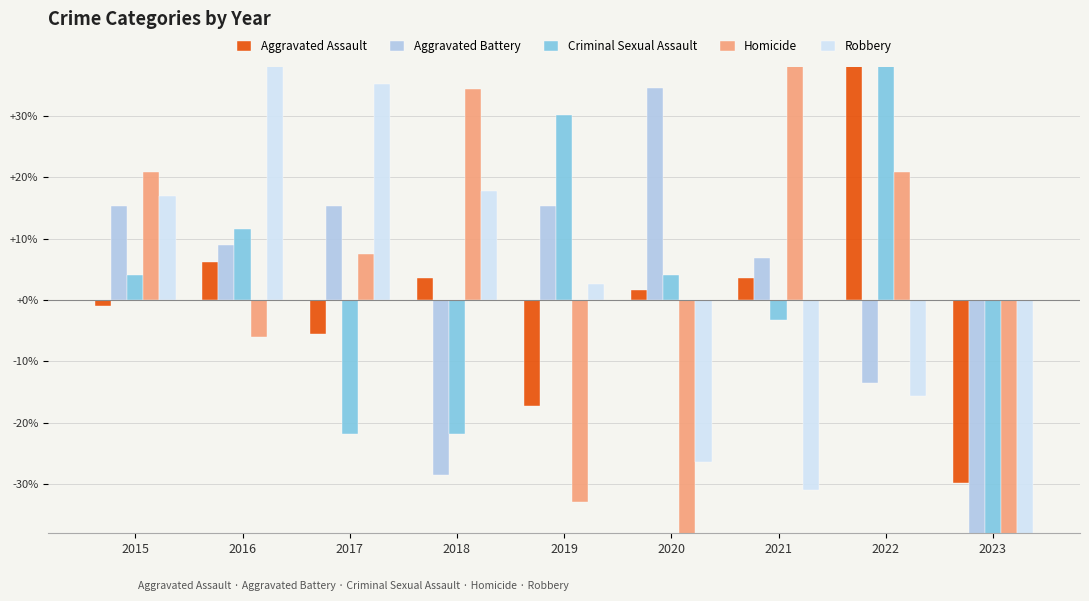

True or false: Criminal Sexual Assault has a value of 4.1 at 2015.

True